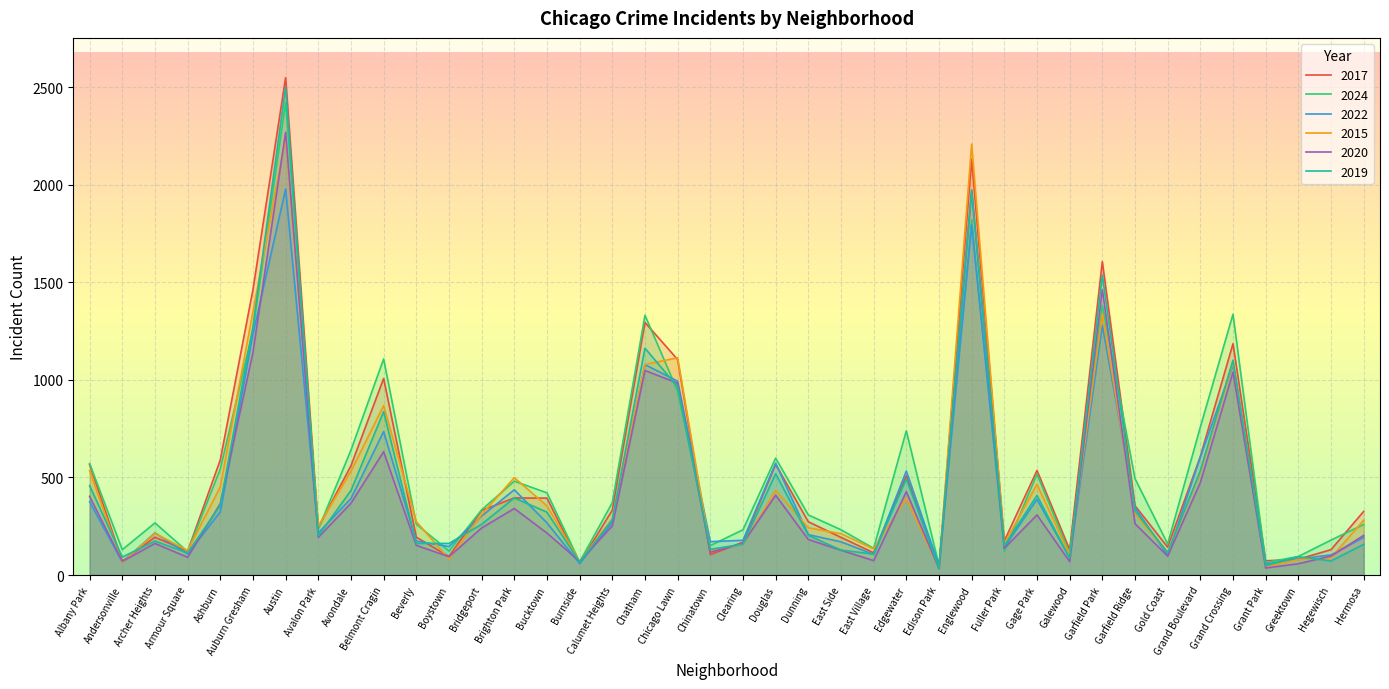

How many values in the 2019 series are below 260?

20